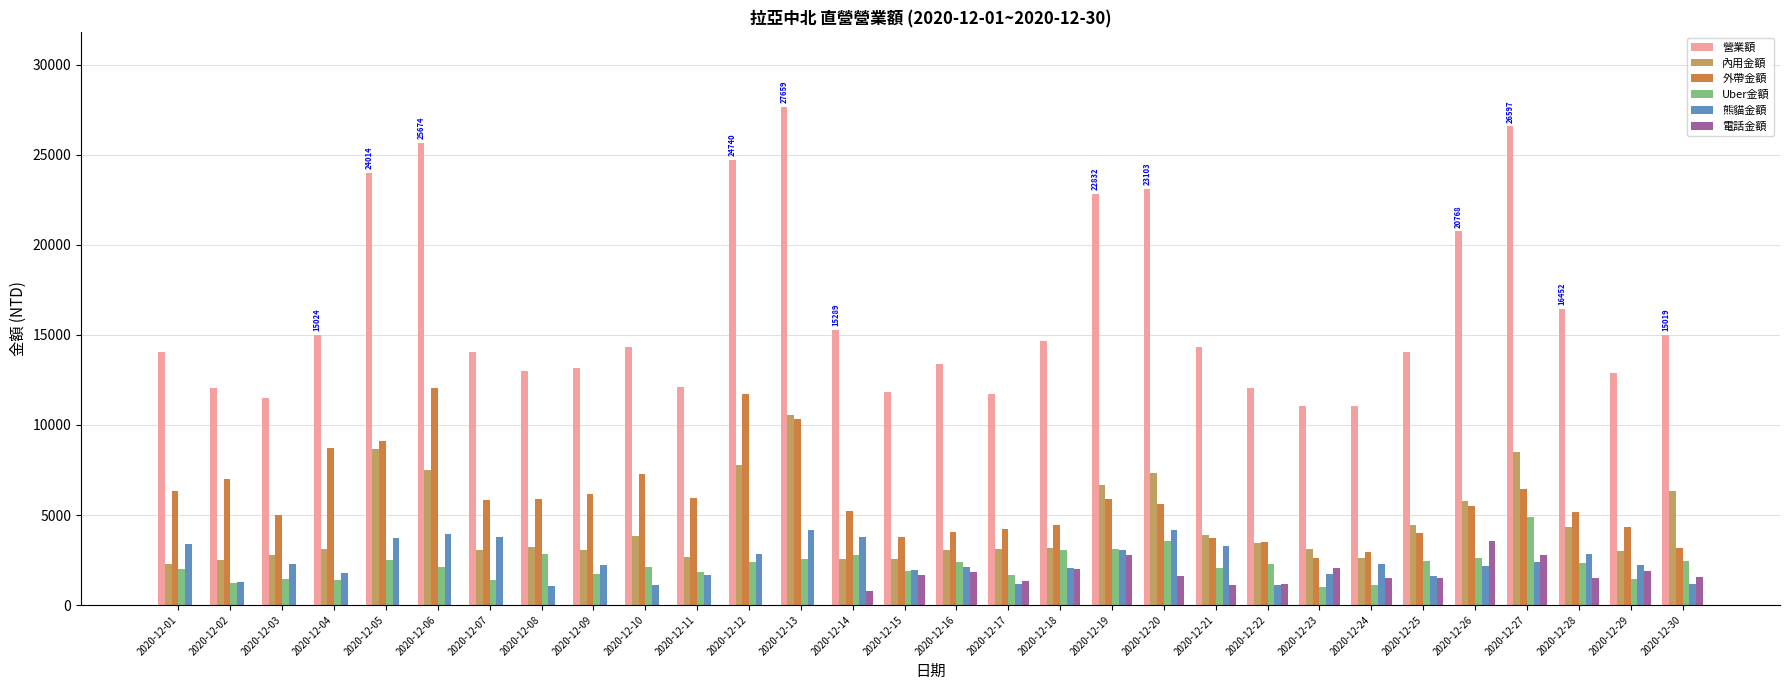

At which label does 內用金額 reach its peak?

2020-12-13